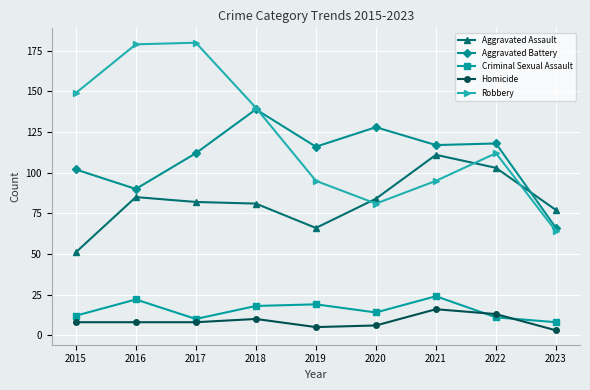

Reading left to right, transcribe all the data shown in this chart.

Aggravated Assault: 2015=51	2016=85	2017=82	2018=81	2019=66	2020=84	2021=111	2022=103	2023=77
Aggravated Battery: 2015=102	2016=90	2017=112	2018=139	2019=116	2020=128	2021=117	2022=118	2023=66
Criminal Sexual Assault: 2015=12	2016=22	2017=10	2018=18	2019=19	2020=14	2021=24	2022=11	2023=8
Homicide: 2015=8	2016=8	2017=8	2018=10	2019=5	2020=6	2021=16	2022=13	2023=3
Robbery: 2015=149	2016=179	2017=180	2018=140	2019=95	2020=81	2021=95	2022=112	2023=64